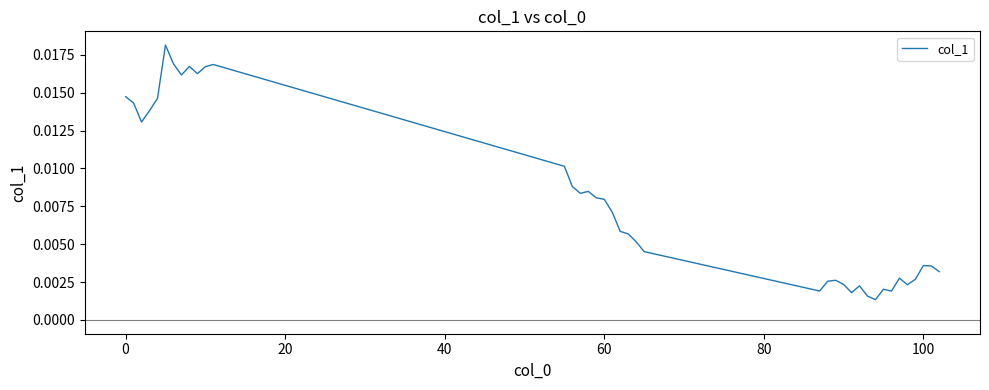

True or false: the data has more than 1 interior local peaks.

True